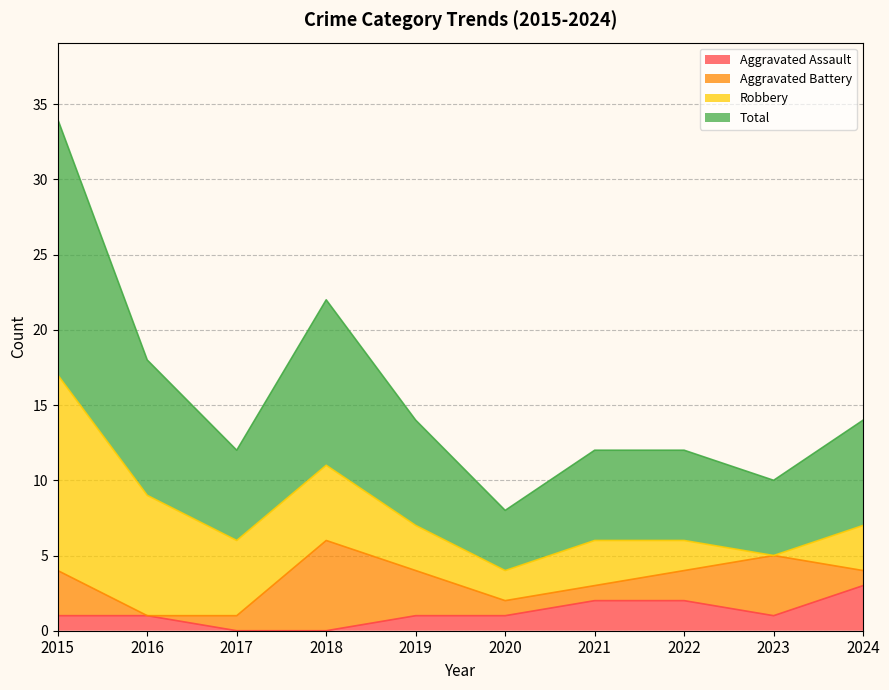

The value of Aggravated Assault at 2019 is 1. True or false?

True